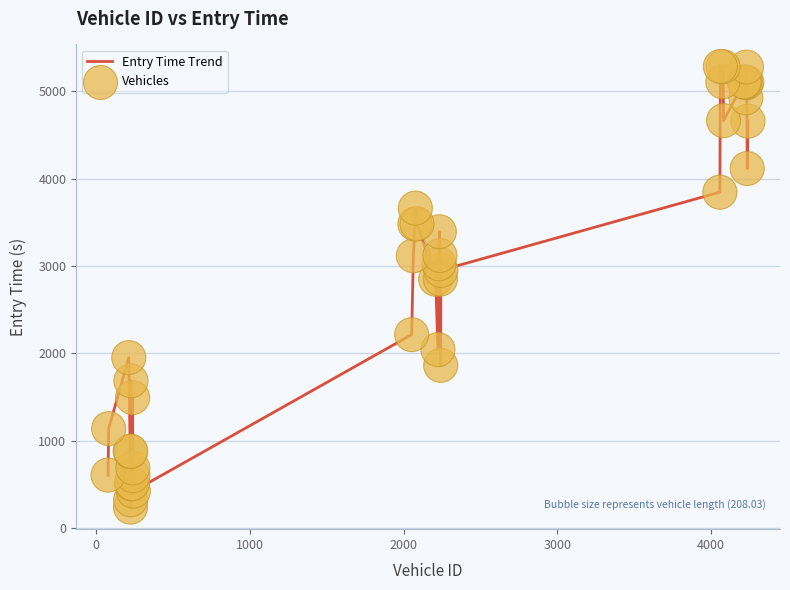

What is the smallest value displayed?

240.6